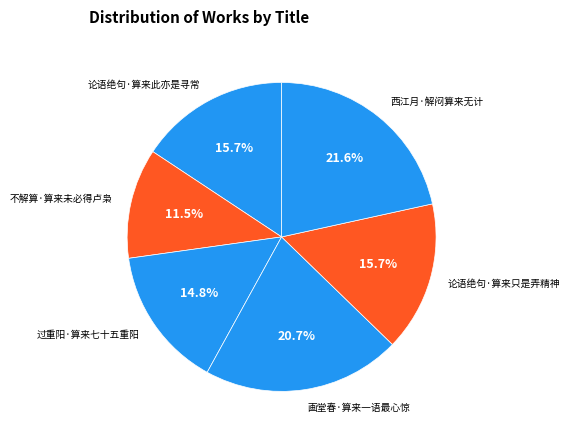

Which slice is the smallest?

不解算·算来未必得卢枭